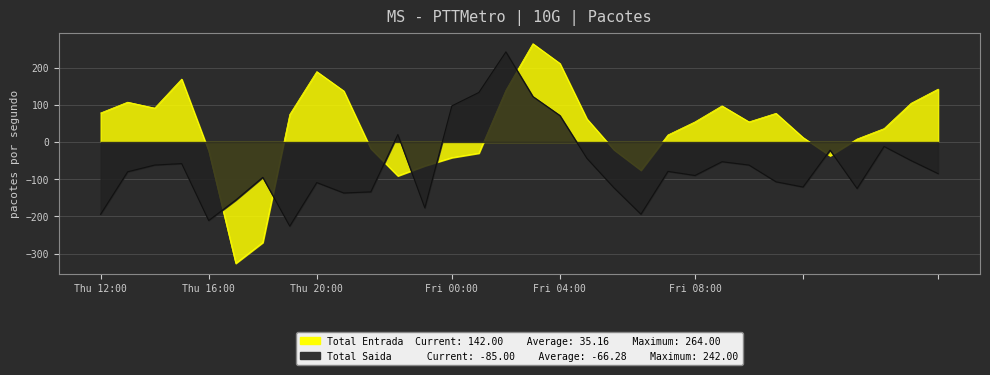

Where do Total Entrada and Total Saida first cross each other?

4 and 5